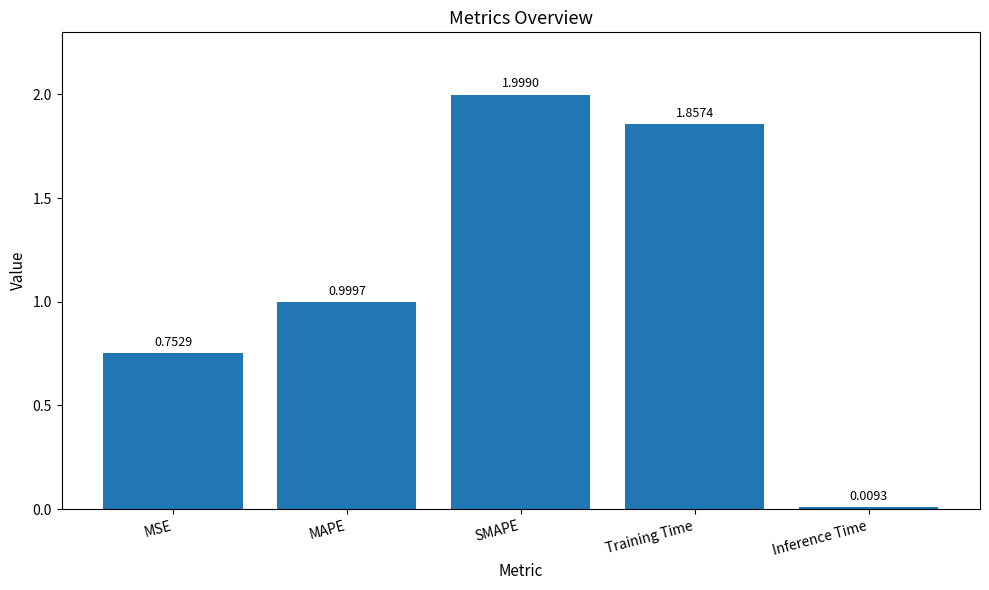

Which category has the highest value across all series?

SMAPE